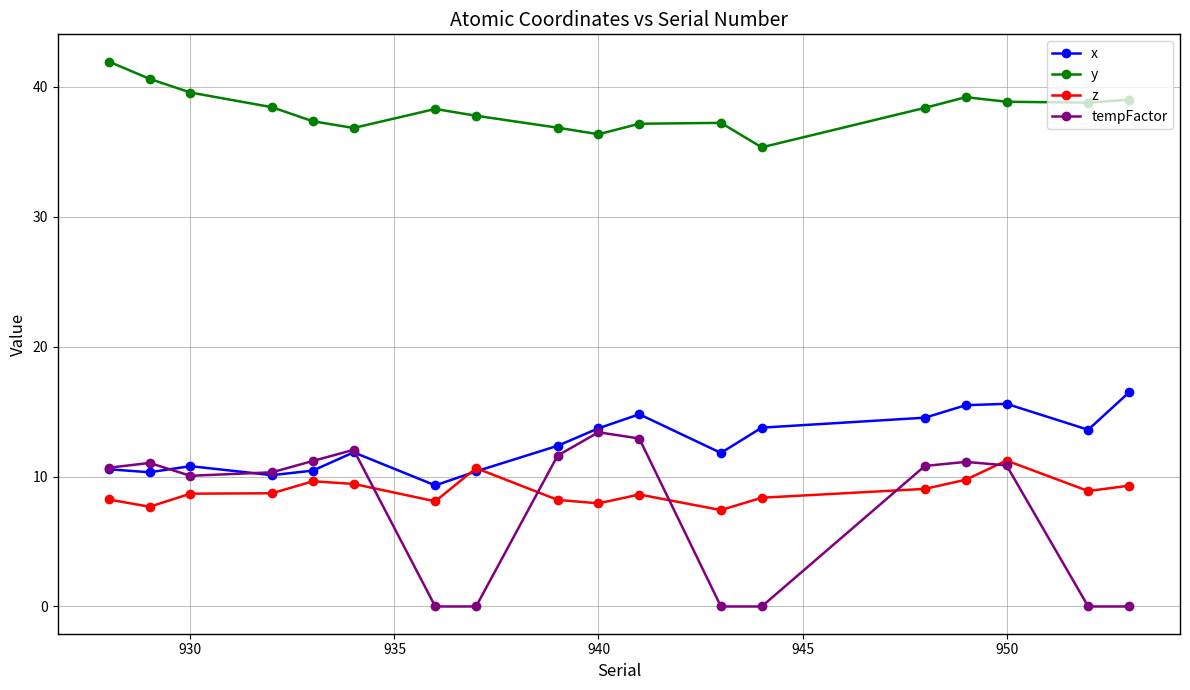

What is the minimum value for x?

9.3